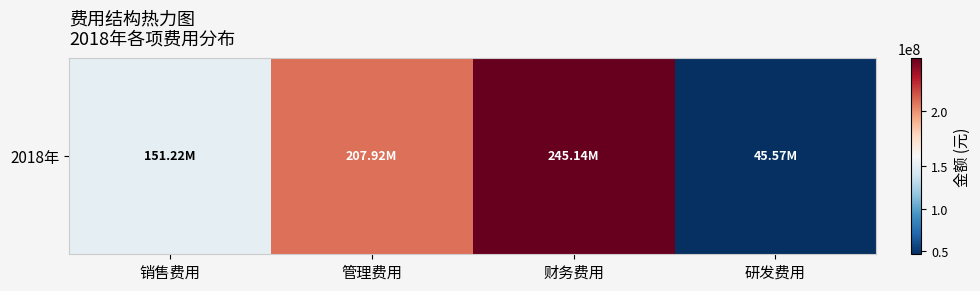

What is the minimum value shown in the chart?

45565651.1